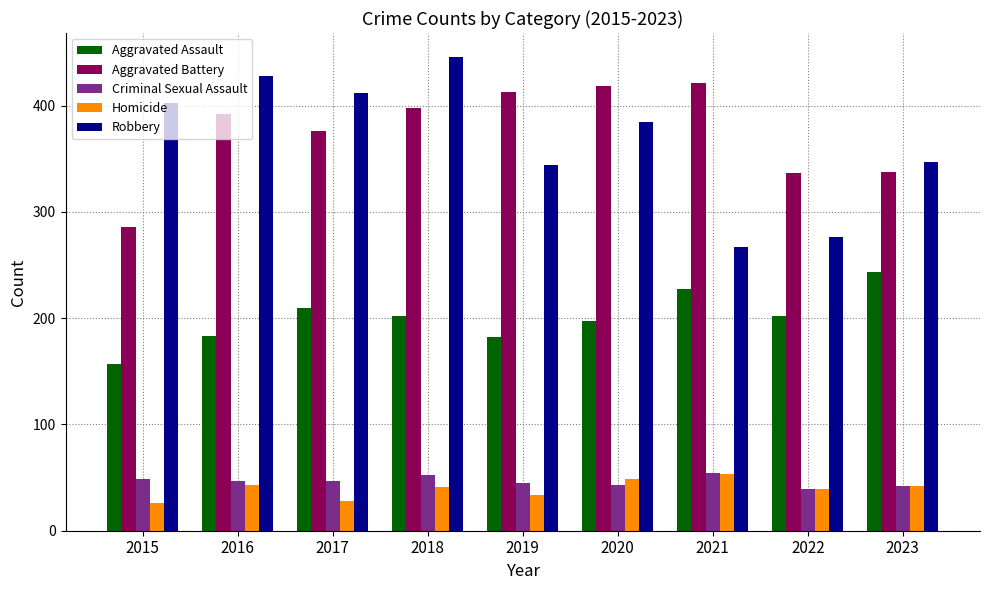

What value does the Robbery series have at 2021?

267